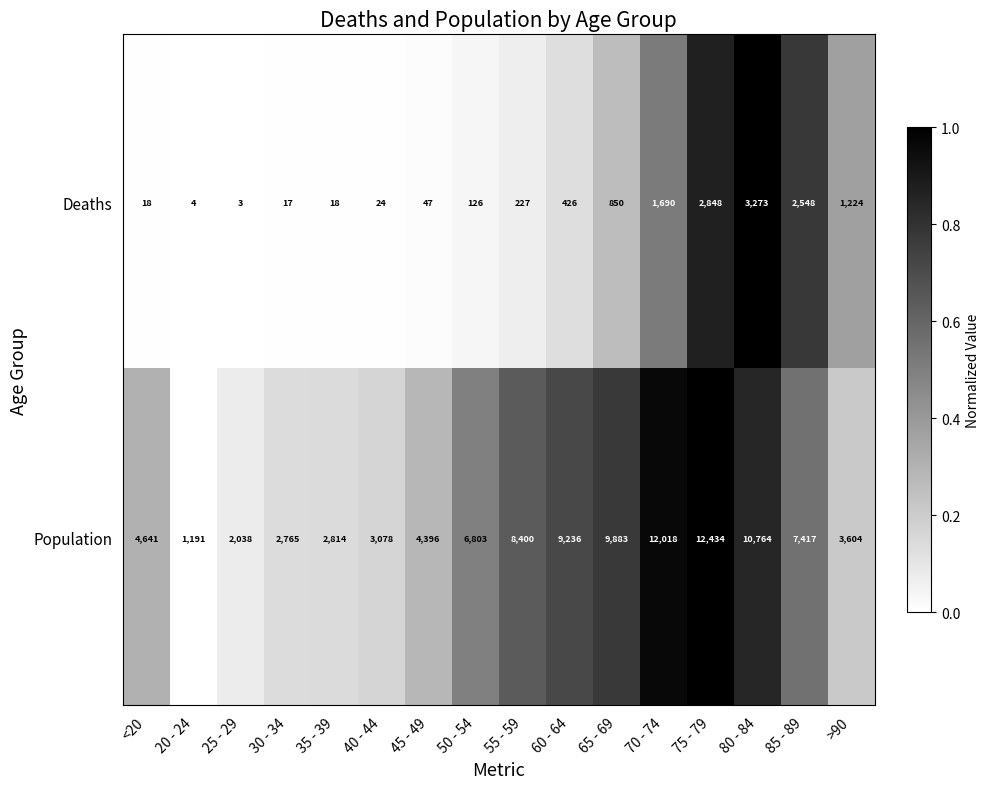

Which series has the largest range (max minus min)?

Population